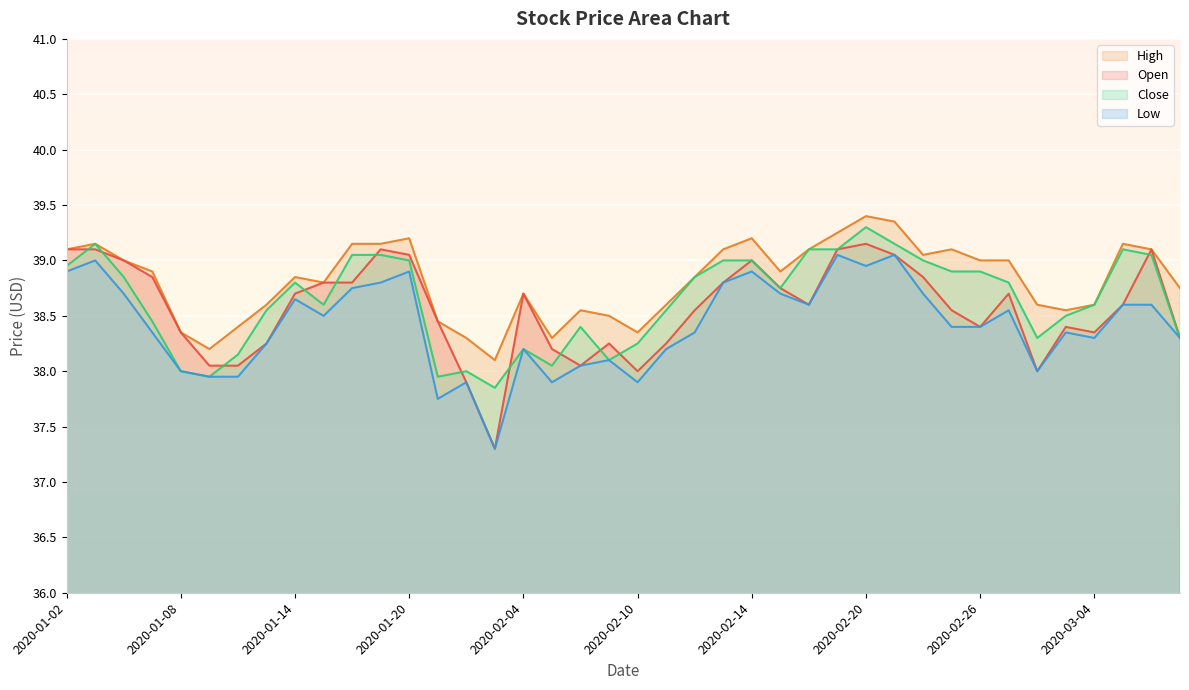

What is the difference between the highest and lowest values at 2020-03-04?

0.3